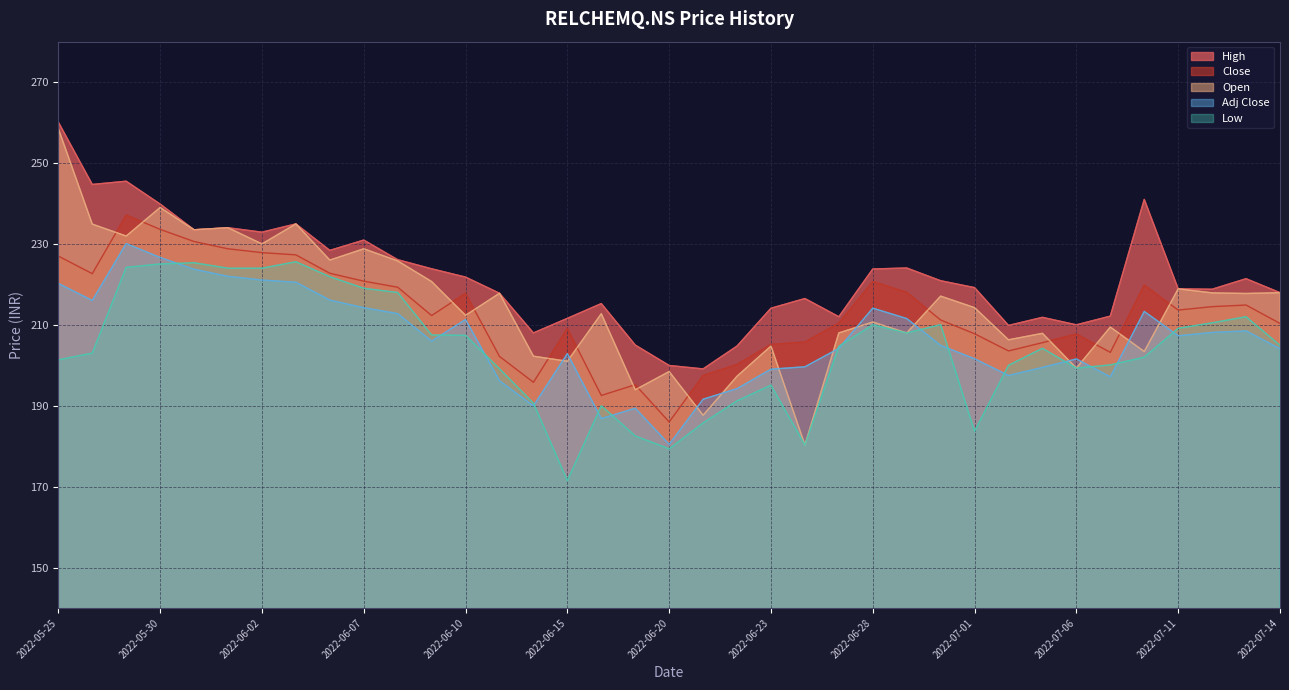

What is the sum of all Adj Close values?

7644.4